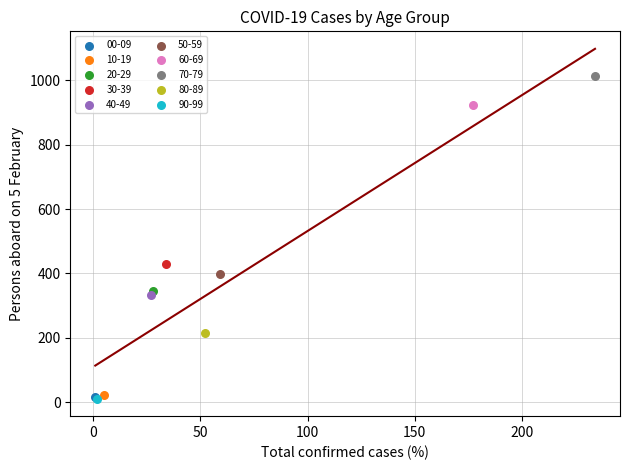

What are all the series names shown in the legend?

00-09, 10-19, 20-29, 30-39, 40-49, 50-59, 60-69, 70-79, 80-89, 90-99